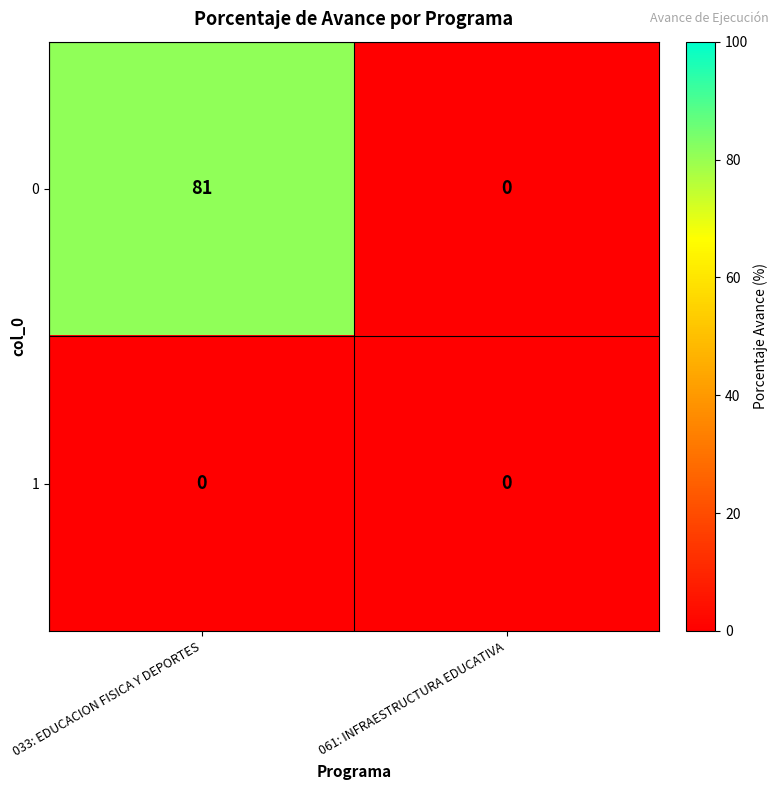

True or false: 0 has a value of -36 at 061: INFRAESTRUCTURA EDUCATIVA.

False